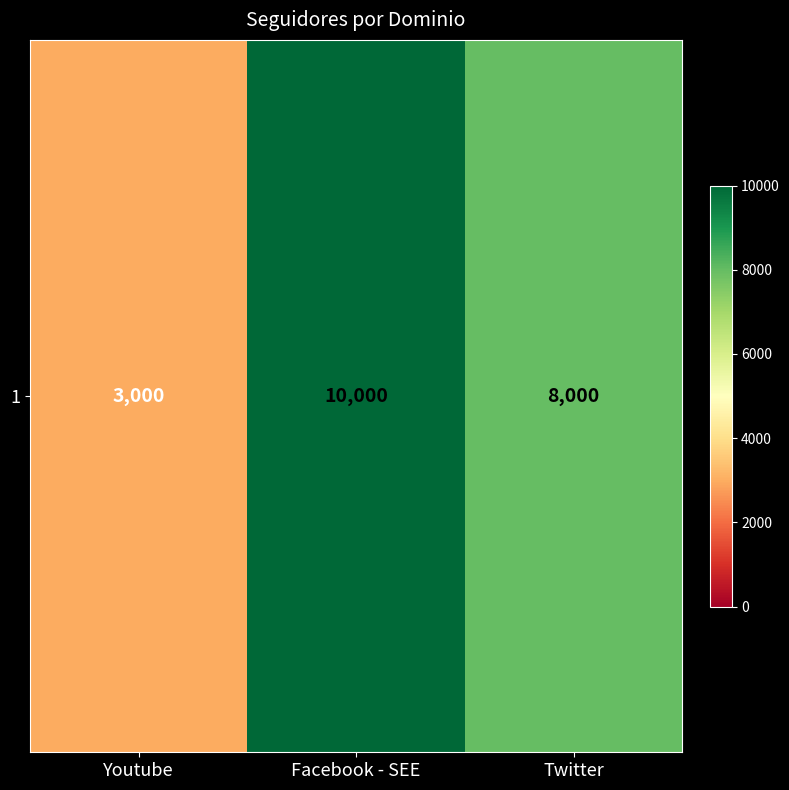

What is the average value?

7000